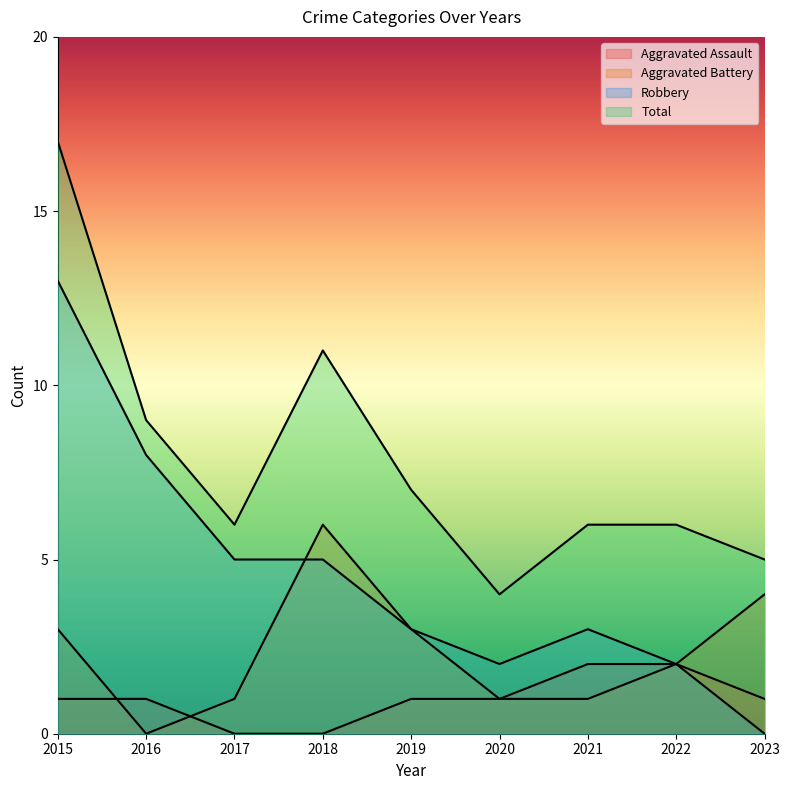

What is the difference between the Aggravated Battery values at 2016 and 2018?

6